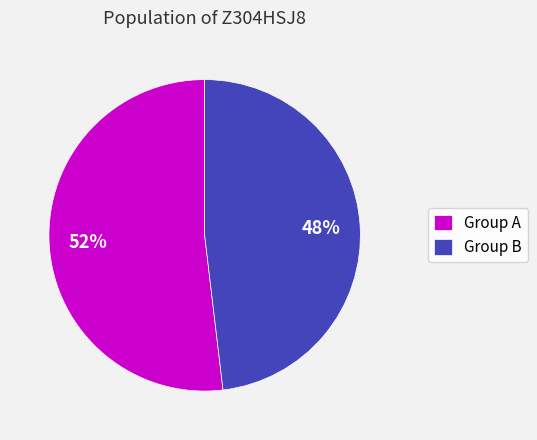

Between Group B and Group A, which is larger?

Group A